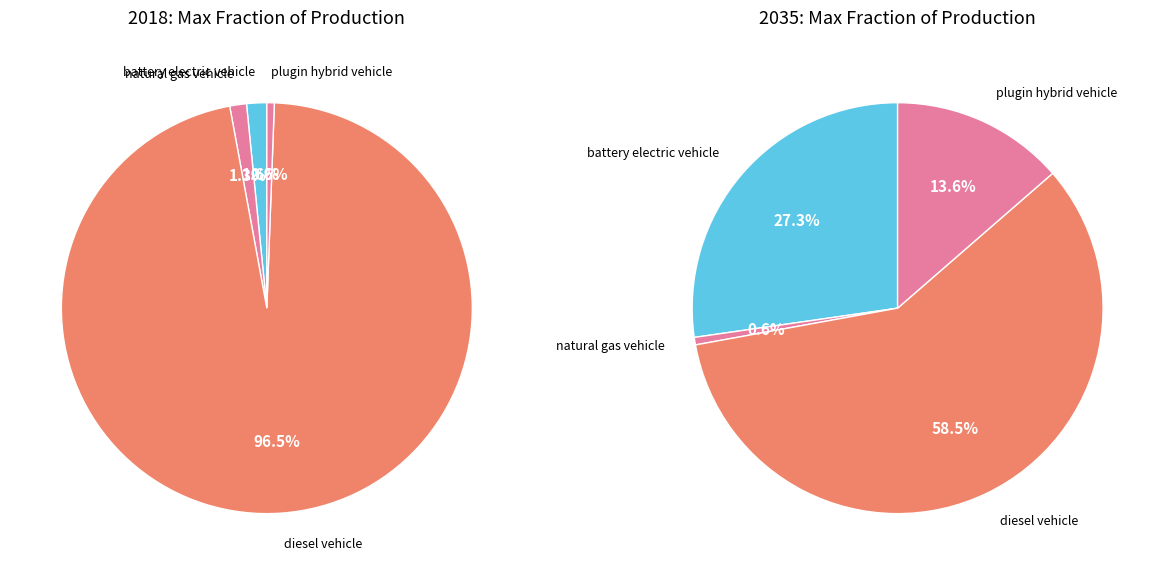

Does LPG vehicle represent more than half of the total?

No